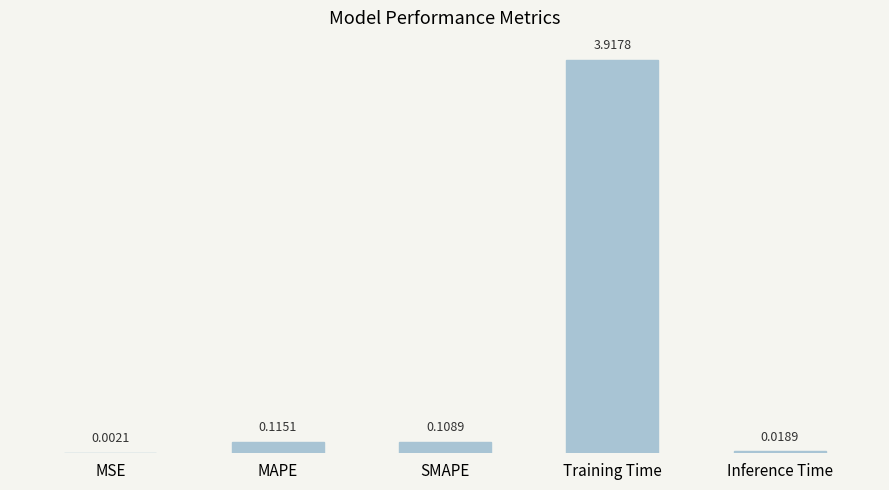

At which label is the value closest to 1?

MAPE